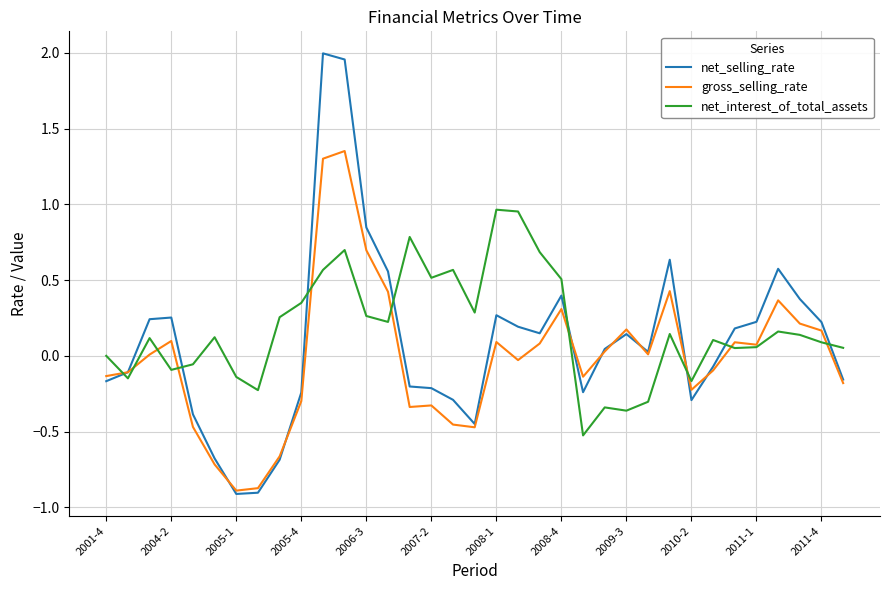

Rank the series by their maximum value, from lowest to highest.

net_interest_of_total_assets, gross_selling_rate, net_selling_rate